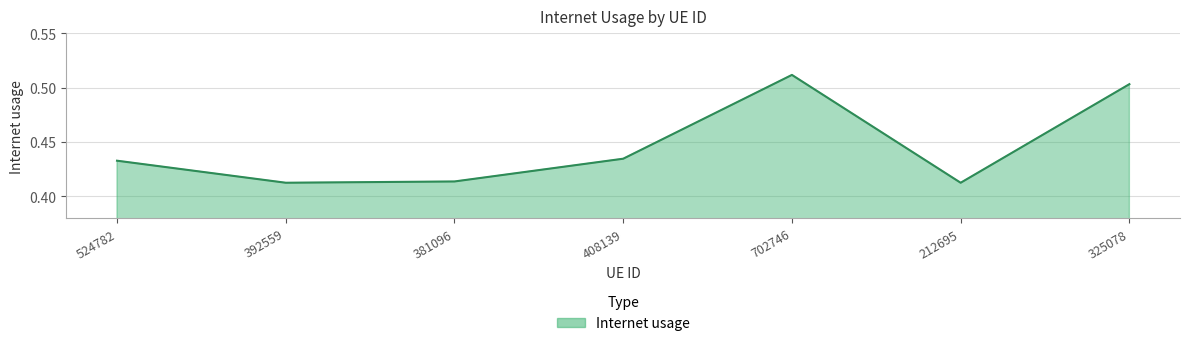

True or false: the data shows 0.7 at 524782.

False